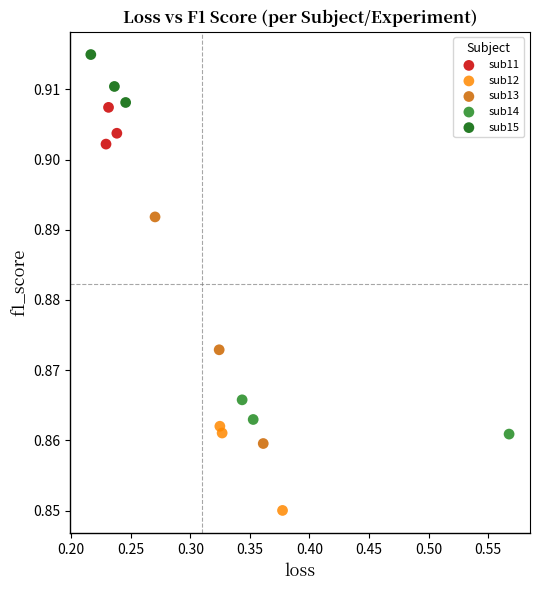

Which series reaches the maximum Y coordinate?

sub15